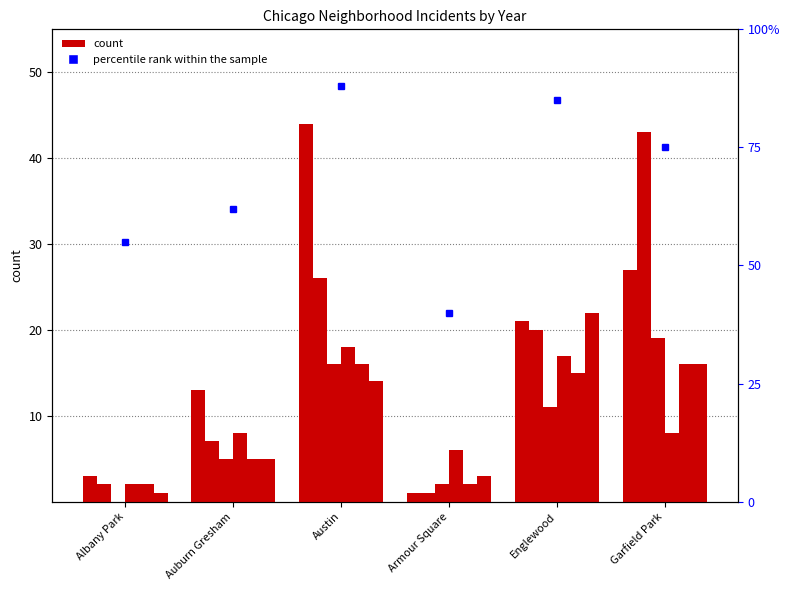

Which label corresponds to the smallest value in the chart?

Albany Park